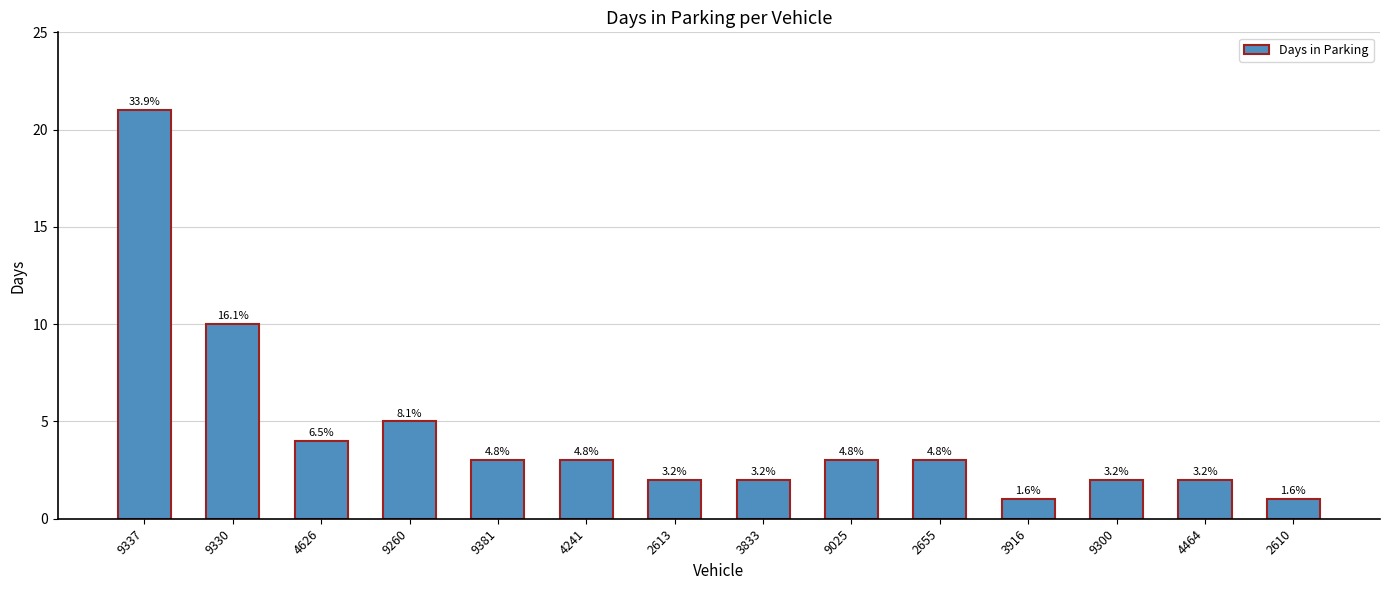

How many bars are there in total?

14